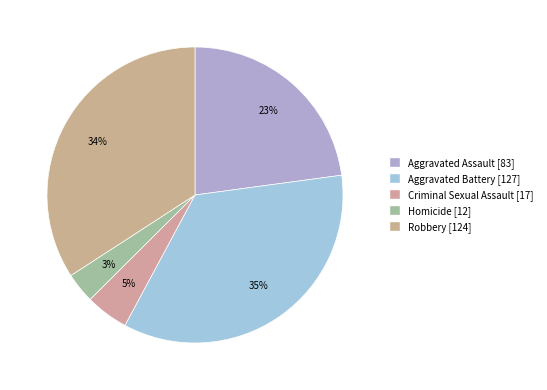

Is there any slice that represents more than half of the pie?

No